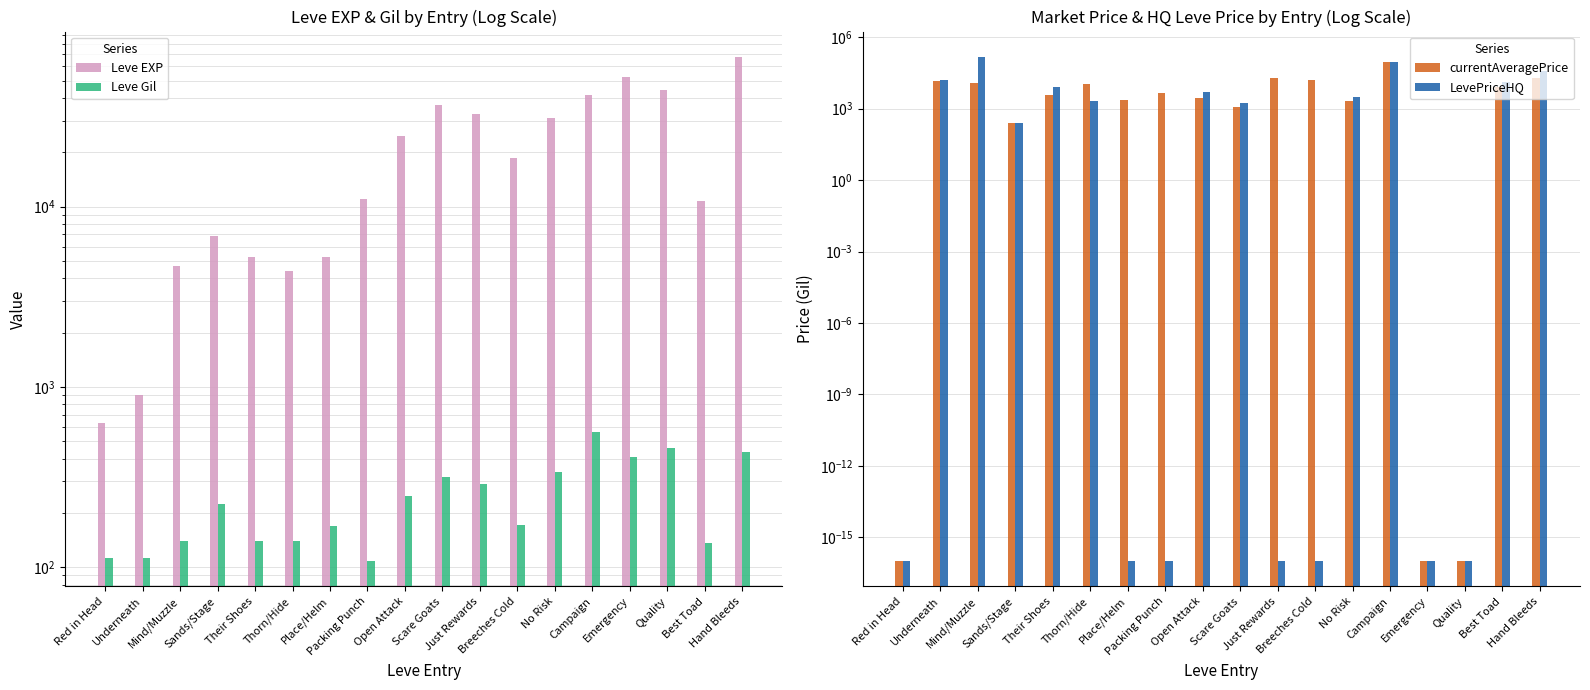

What position from the left is Red in Head?

1